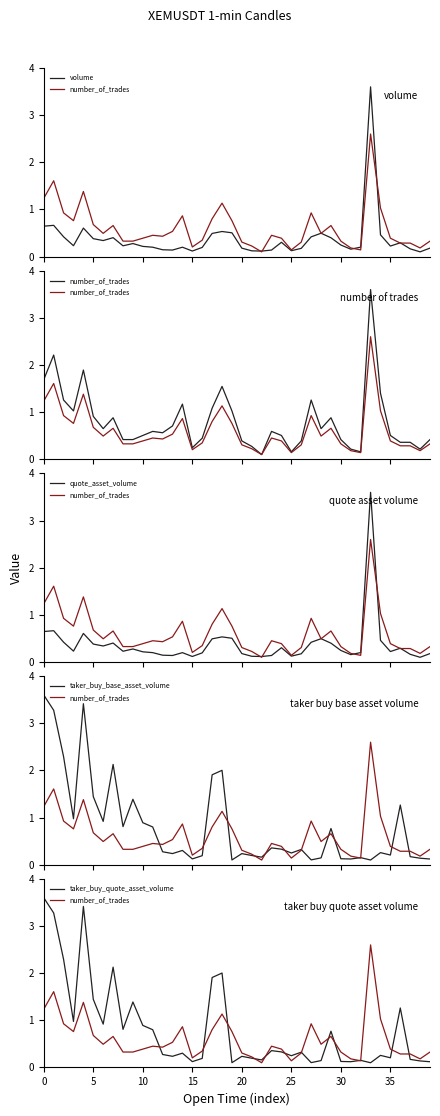

The taker_buy_quote_asset_volume series shows 0.3 at 21. True or false?

False